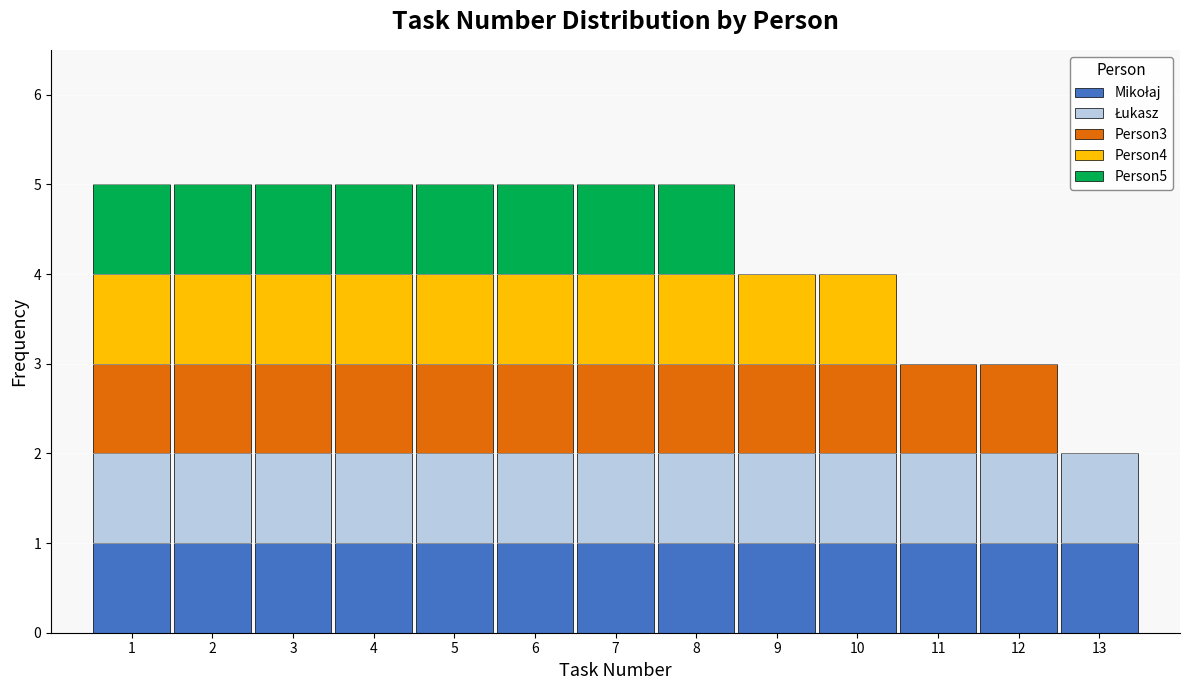

Are the bars horizontal?

No